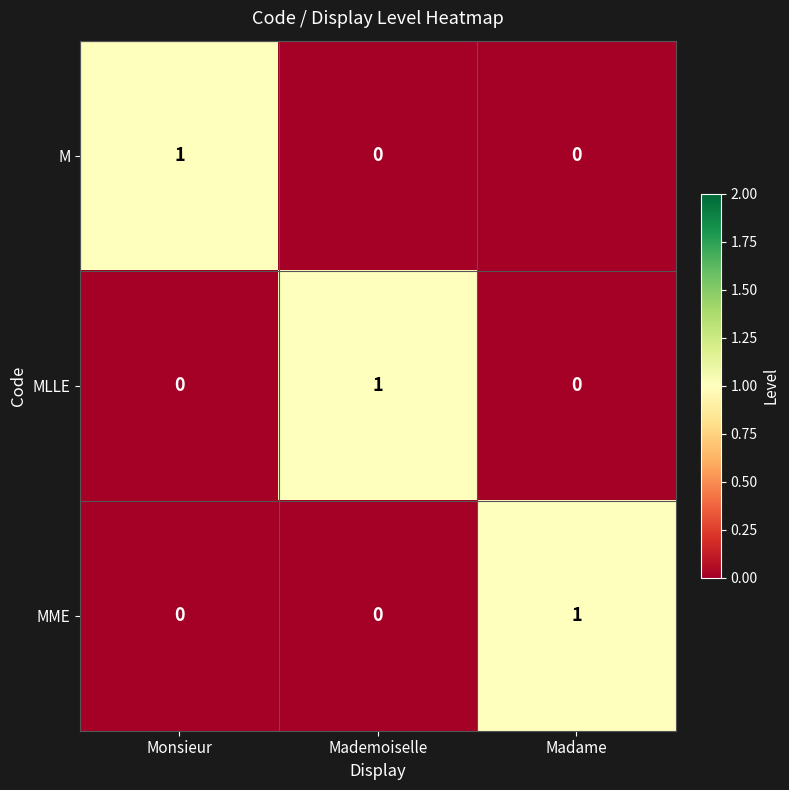

Is it true that MME equals 0 at Mademoiselle?

True